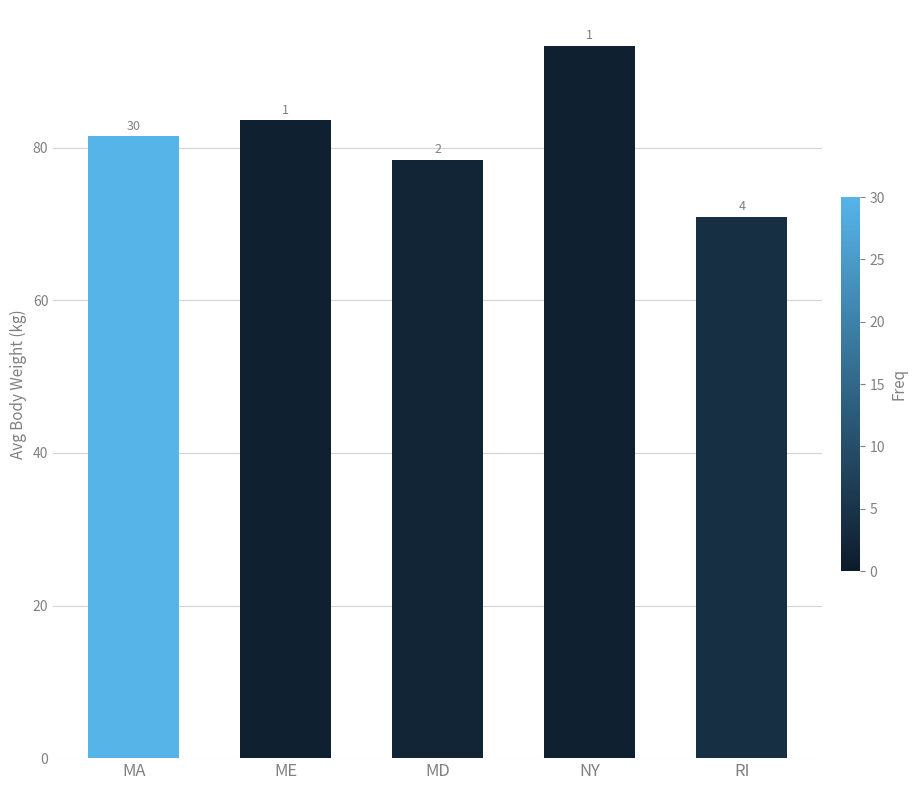

Reading left to right, what are all the values shown in this chart?

MA=81.5	ME=83.6	MD=78.4	NY=93.4	RI=71.0